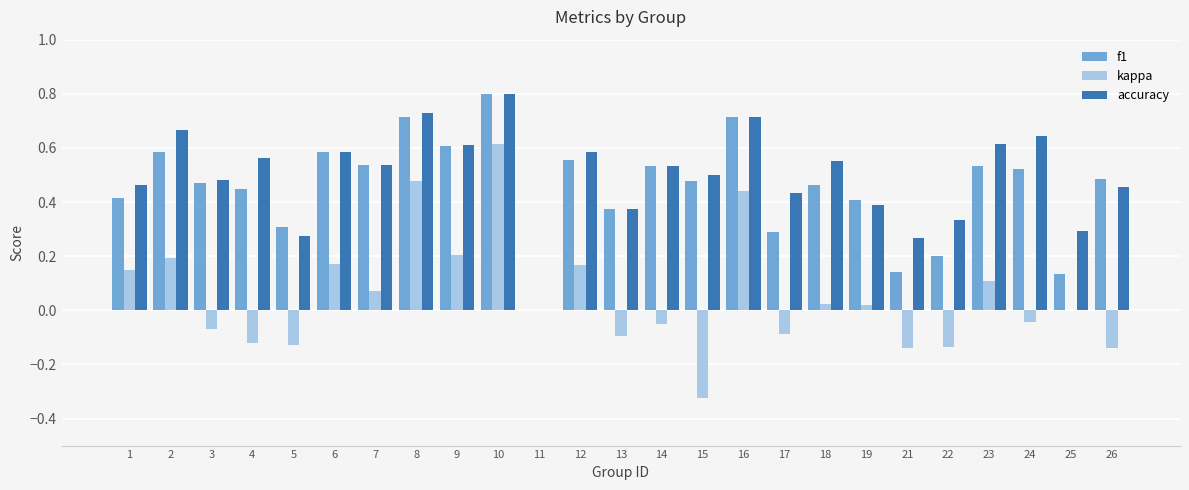

How many values in f1 are above zero?

24